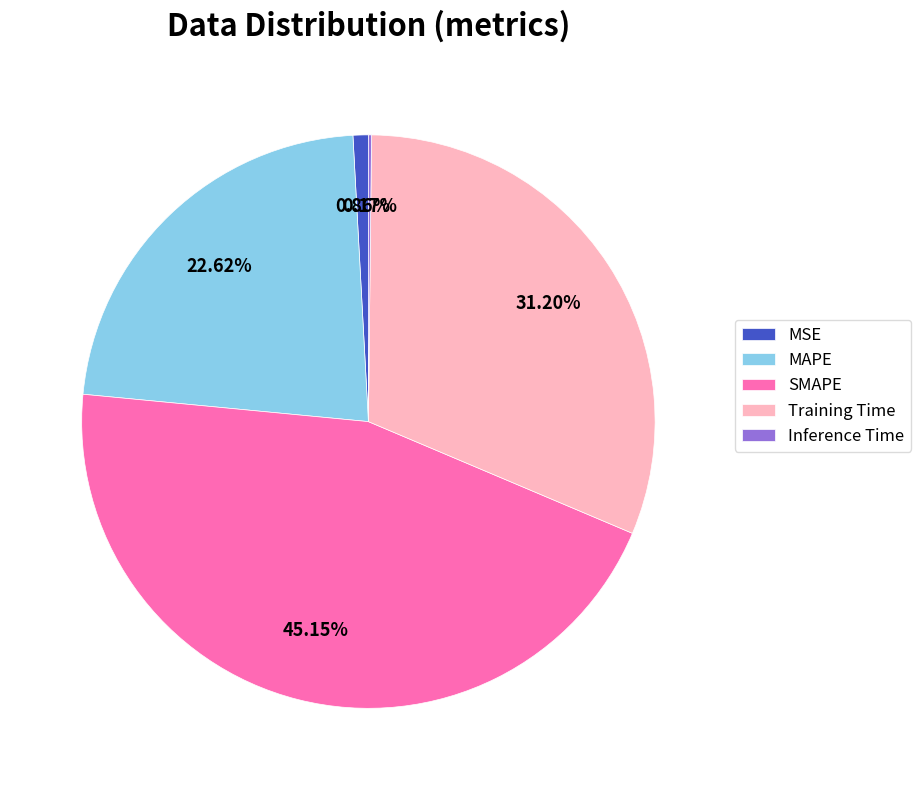

Is MAPE the majority of the pie?

No